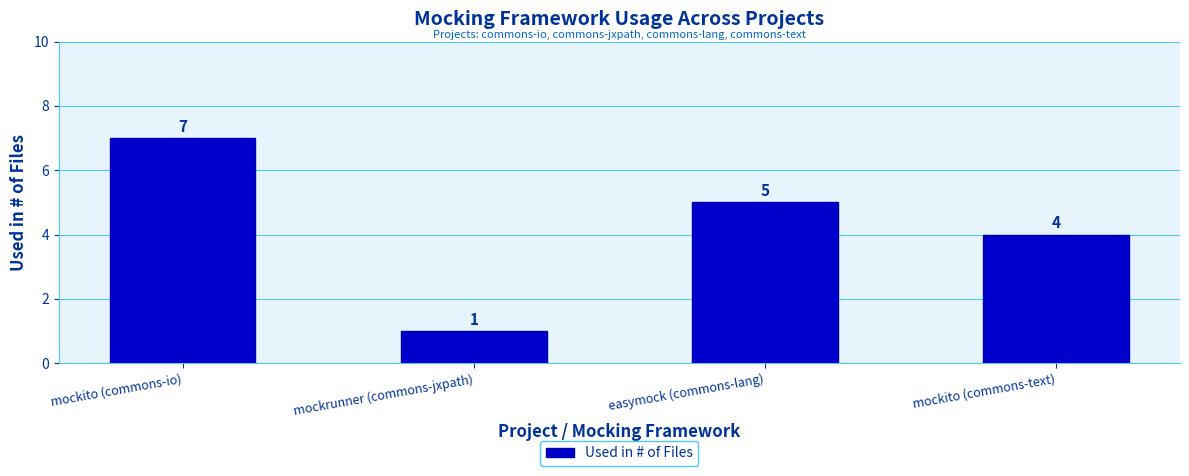

Count the number of categories in the chart.

4